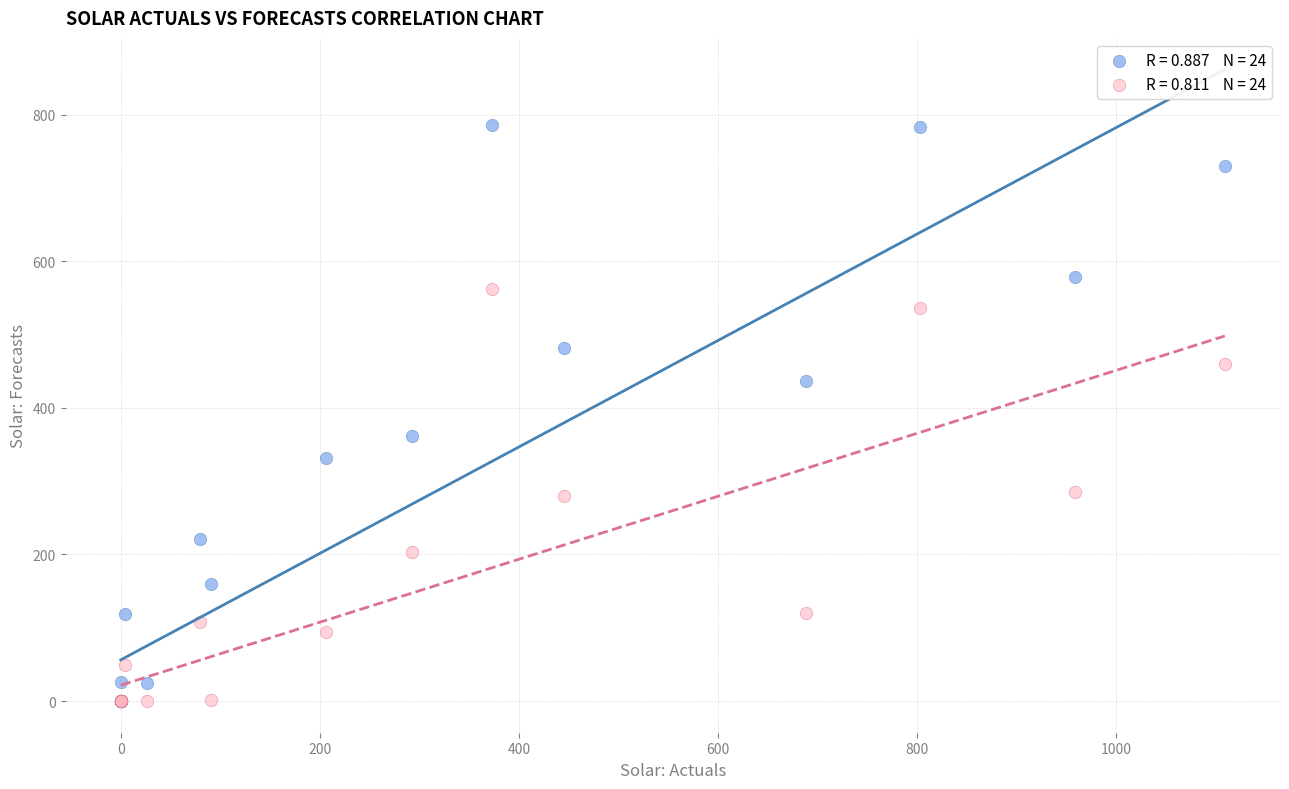

Across all series, what Y value is closest to 392?

361.3